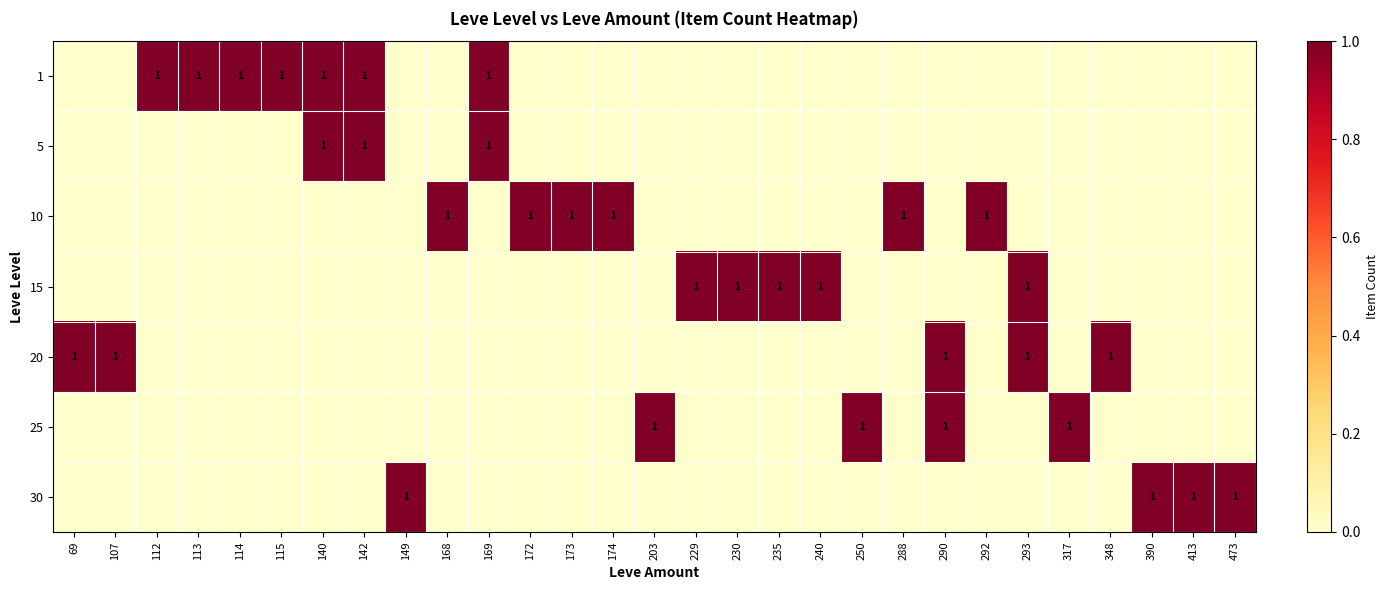

Is it true that 1 equals 2 at 115?

False